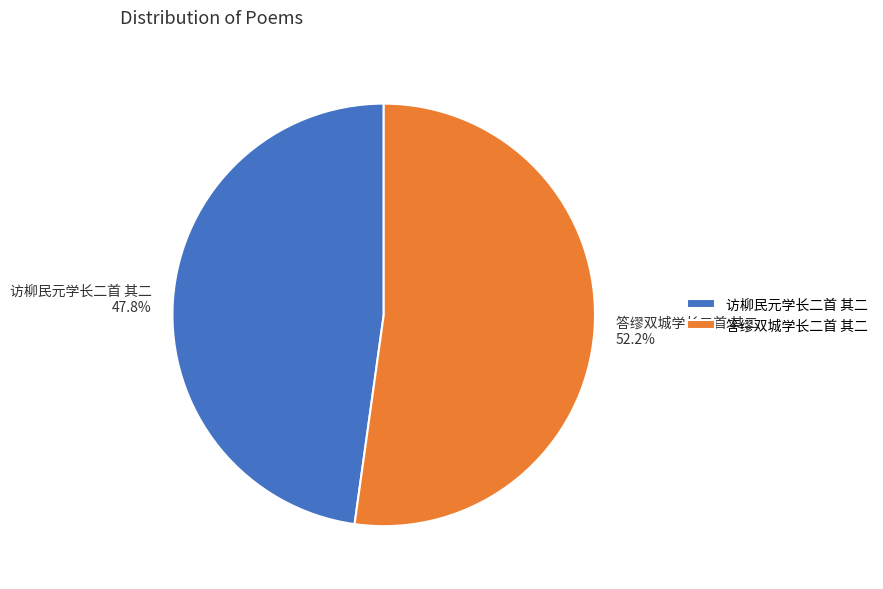

The 访柳民元学长二首 其二 slice represents 48% of the pie. True or false?

True